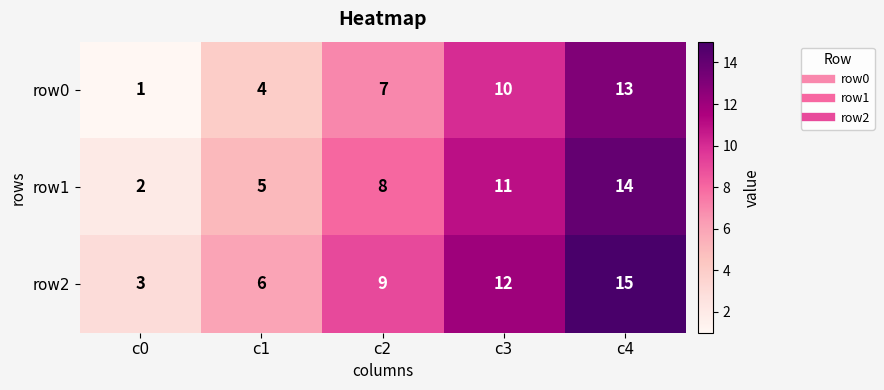

What is the difference between the maximum and minimum values in the row0 series?

12